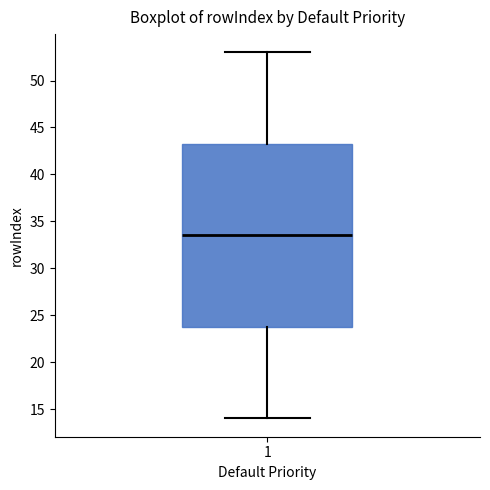

Where is the upper edge of the box at x = 1 on the y-axis? The values are not printed on the chart, so give them approximately, as read against the axis.

43.5